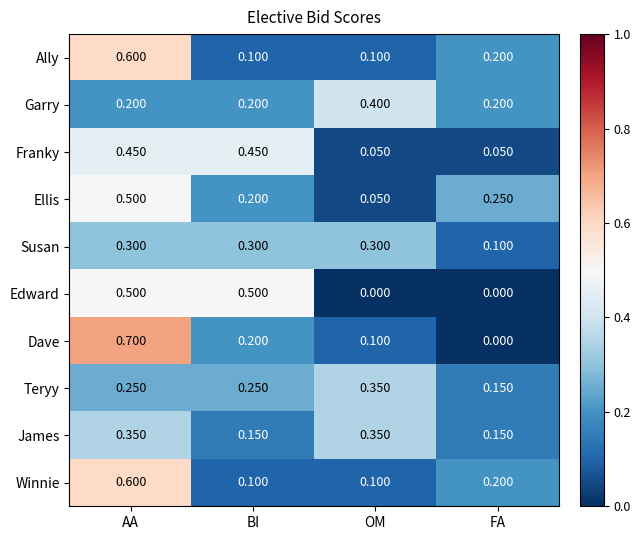

Is the value of Teryy at BI greater than the value of Franky at OM?

Yes